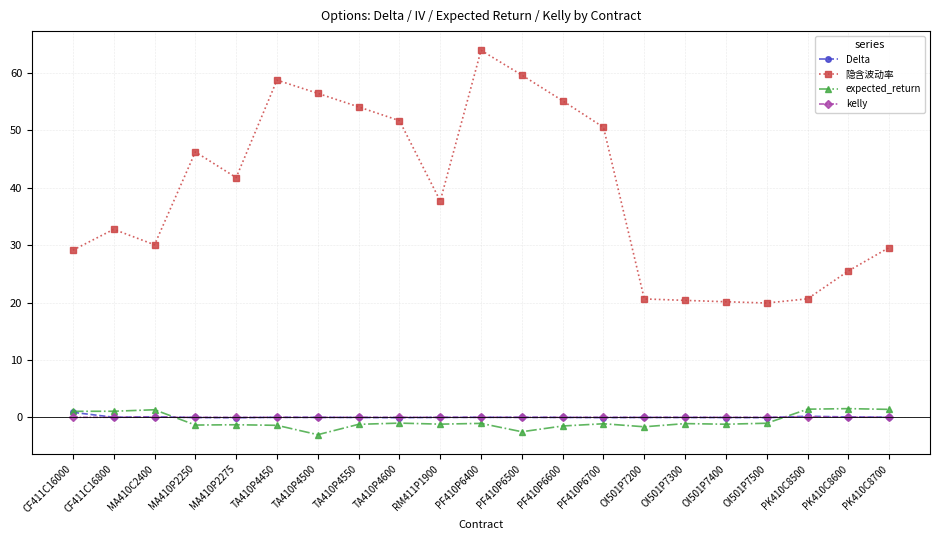

Rank the series by their maximum value, from lowest to highest.

kelly, Delta, expected_return, 隐含波动率